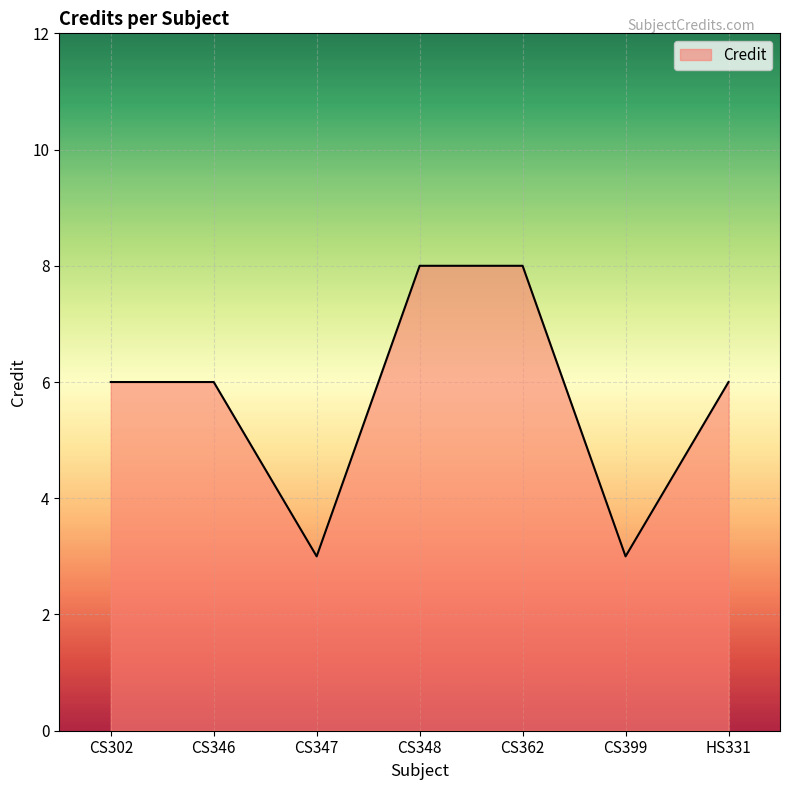

What is the greatest value displayed?

8